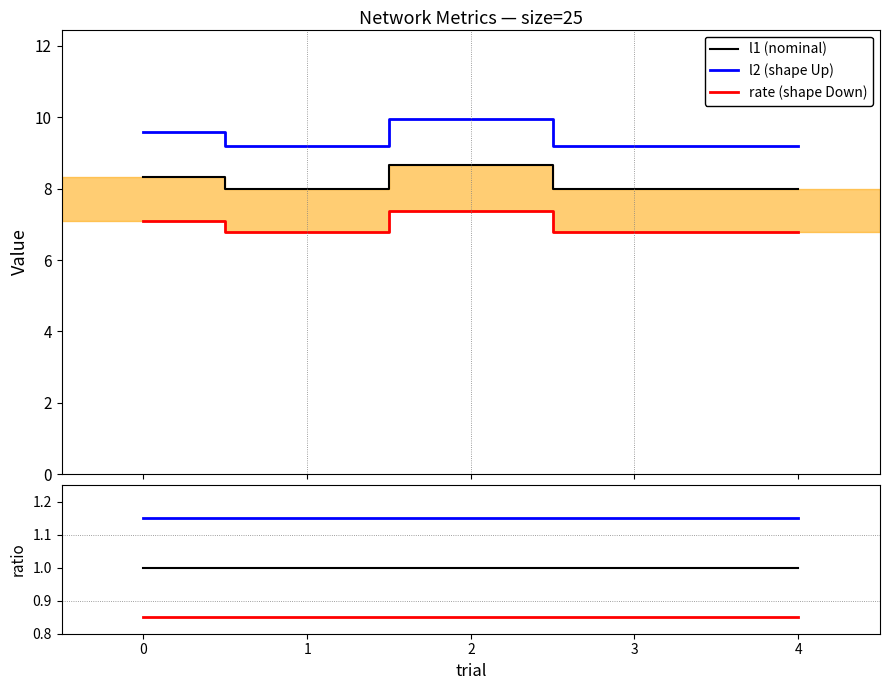

True or false: l2 (shape Up) and l1 (nominal) intersect in this chart.

False